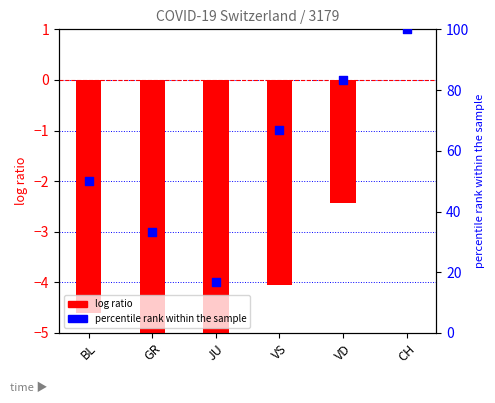

At how many categories does at least one series exceed 61?

3